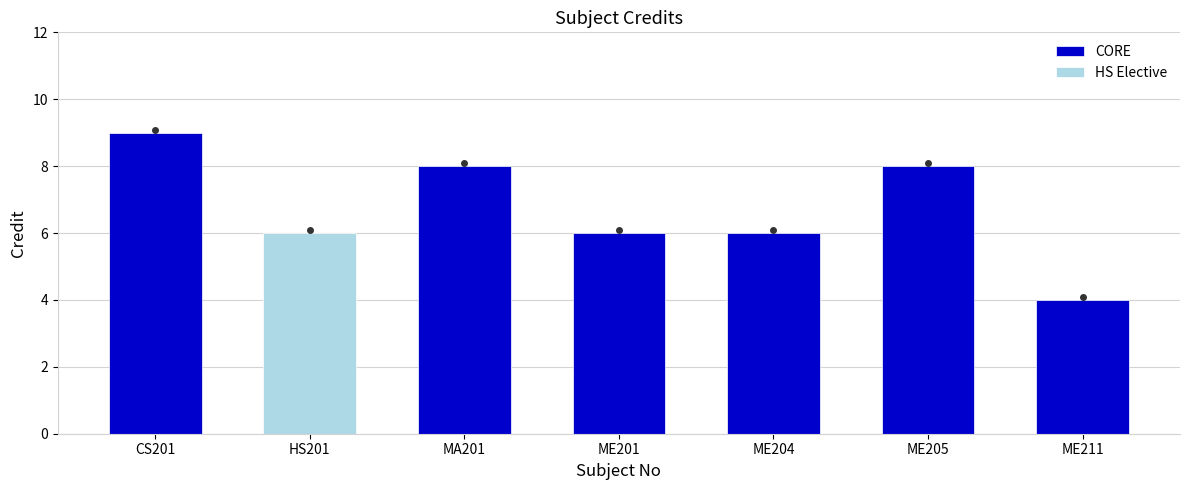

At which category does the chart reach its minimum across all series?

ME211